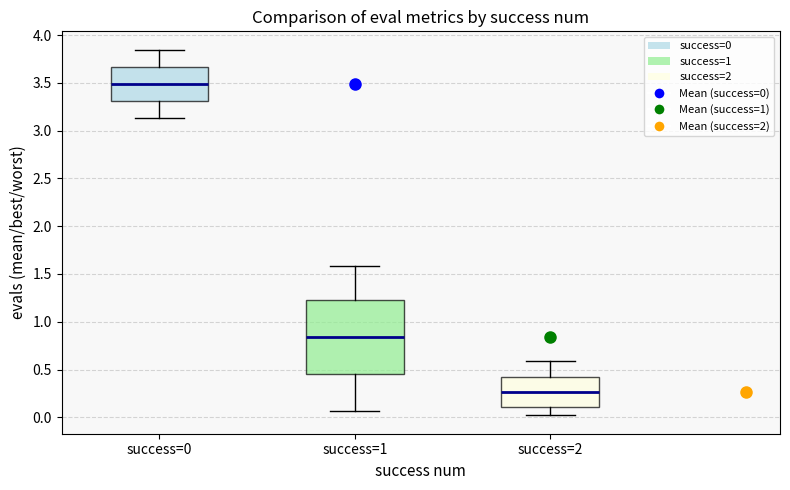

Comparing the boxes themselves (not the whiskers), which one is the tallest?

success=1